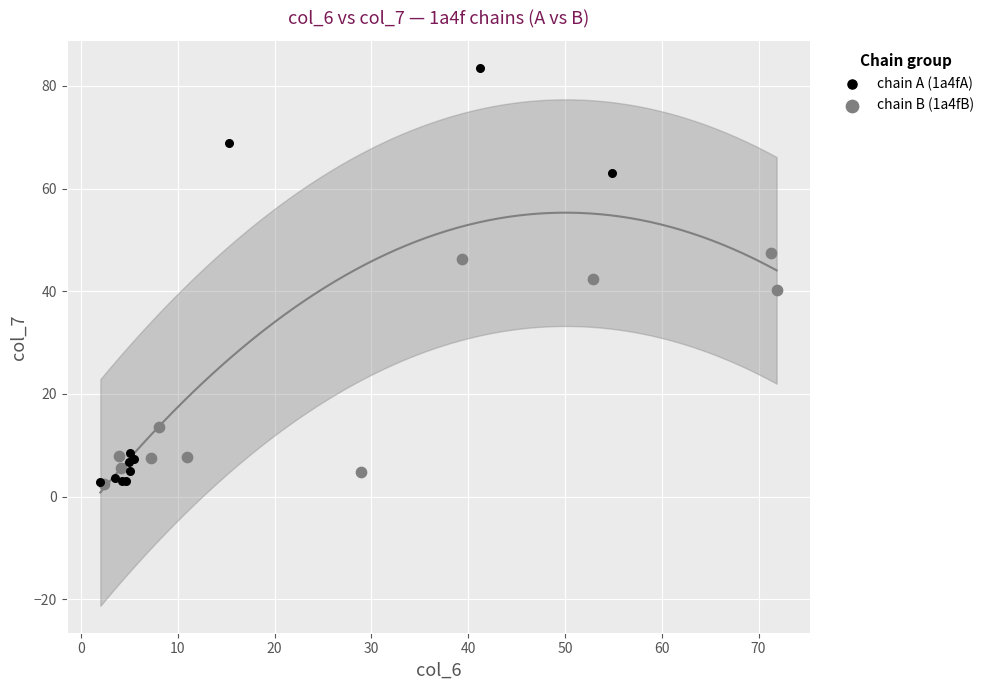

Which series reaches the maximum Y coordinate?

chain A (1a4fA)